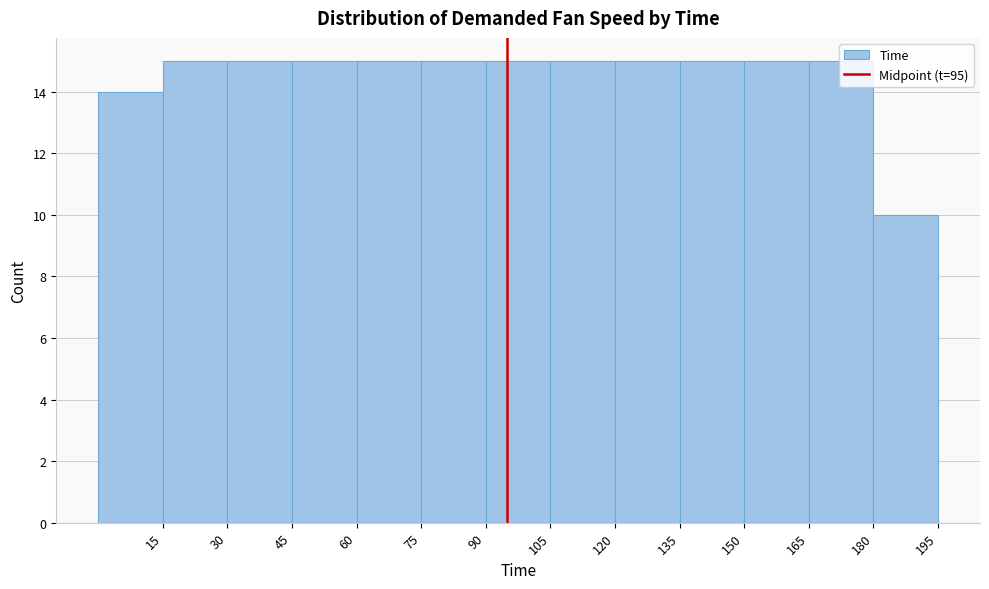

How tall is the bar that spans 60 to 75 on the x-axis? Neither the bar edges nor the heights are printed on the chart, so give them approximately, as read against the axes.

15